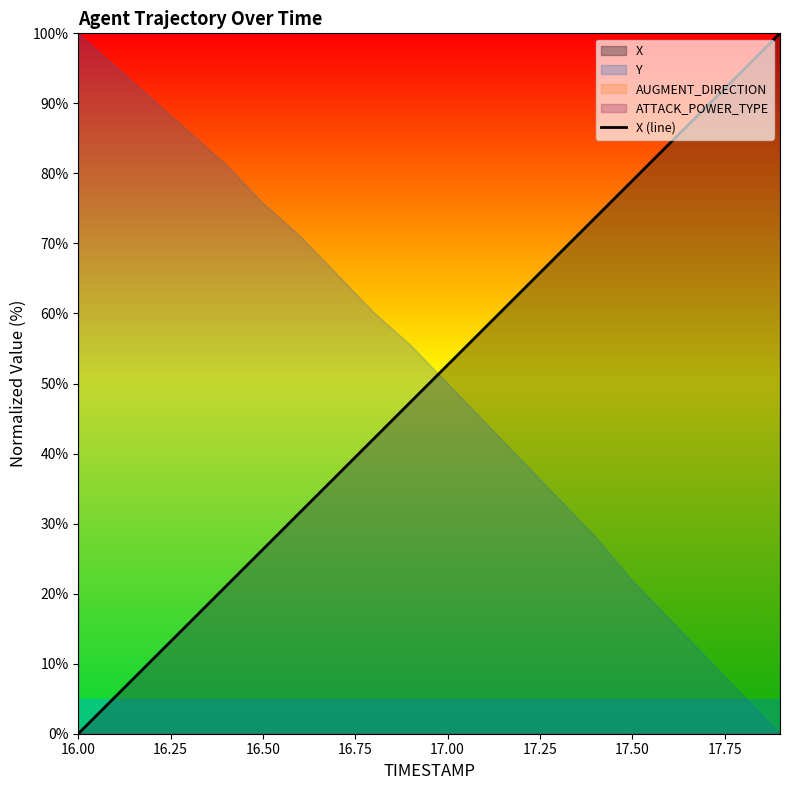

Which label corresponds to the smallest value in the chart?

16.00